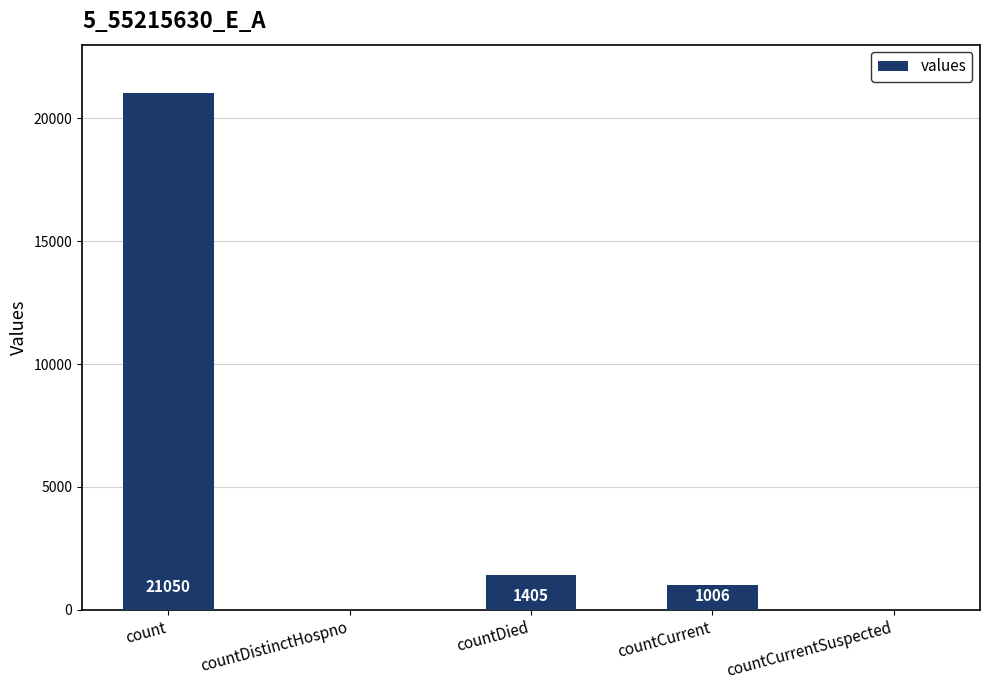

What is the change in value from countDistinctHospno to countDied?

+1405